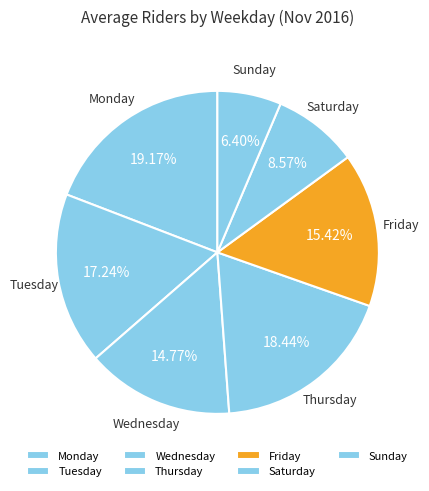

How much of the chart is everything except Sunday?

93.6%